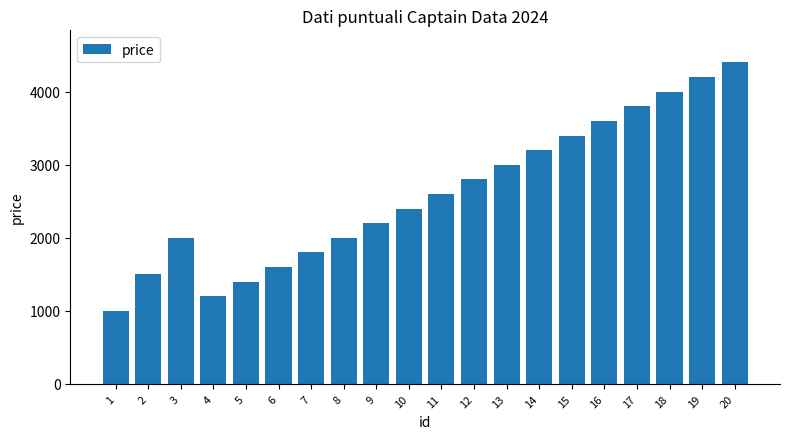

Which category has the lowest value across all series?

1